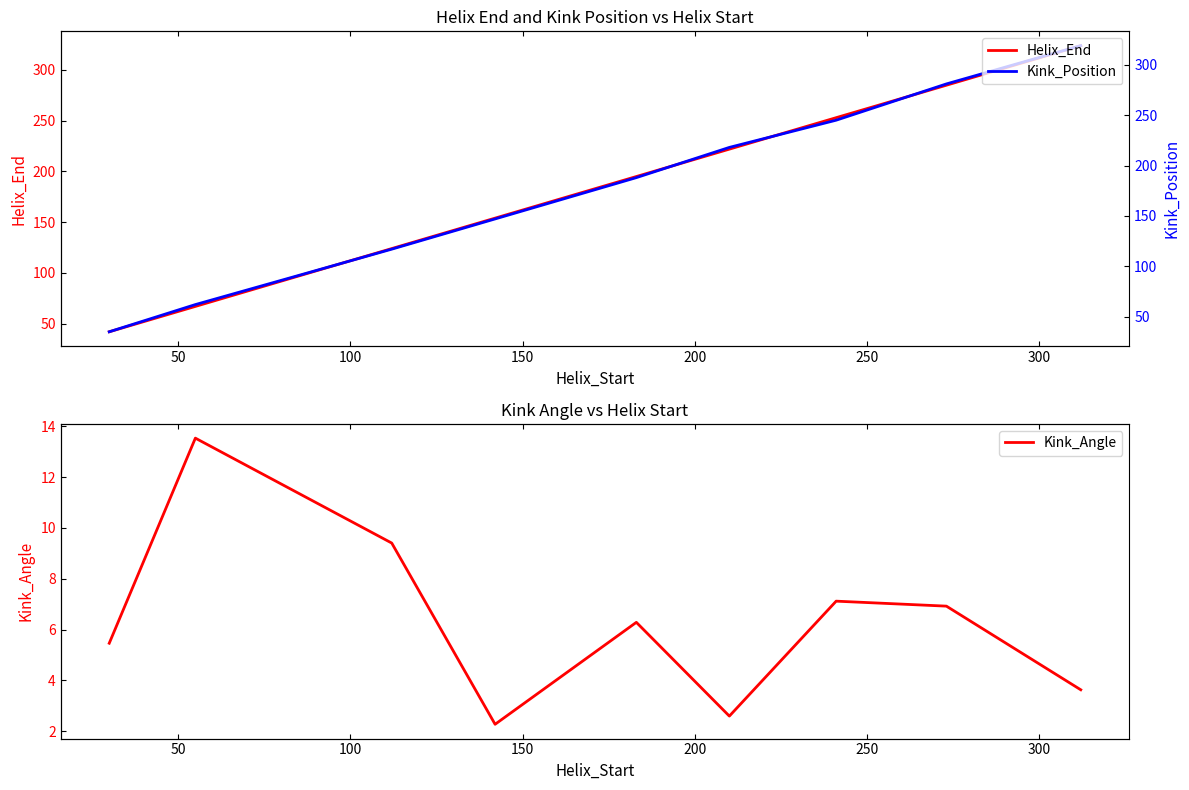

Rank the series by their maximum value, from lowest to highest.

Kink_Angle, Kink_Position, Helix_End